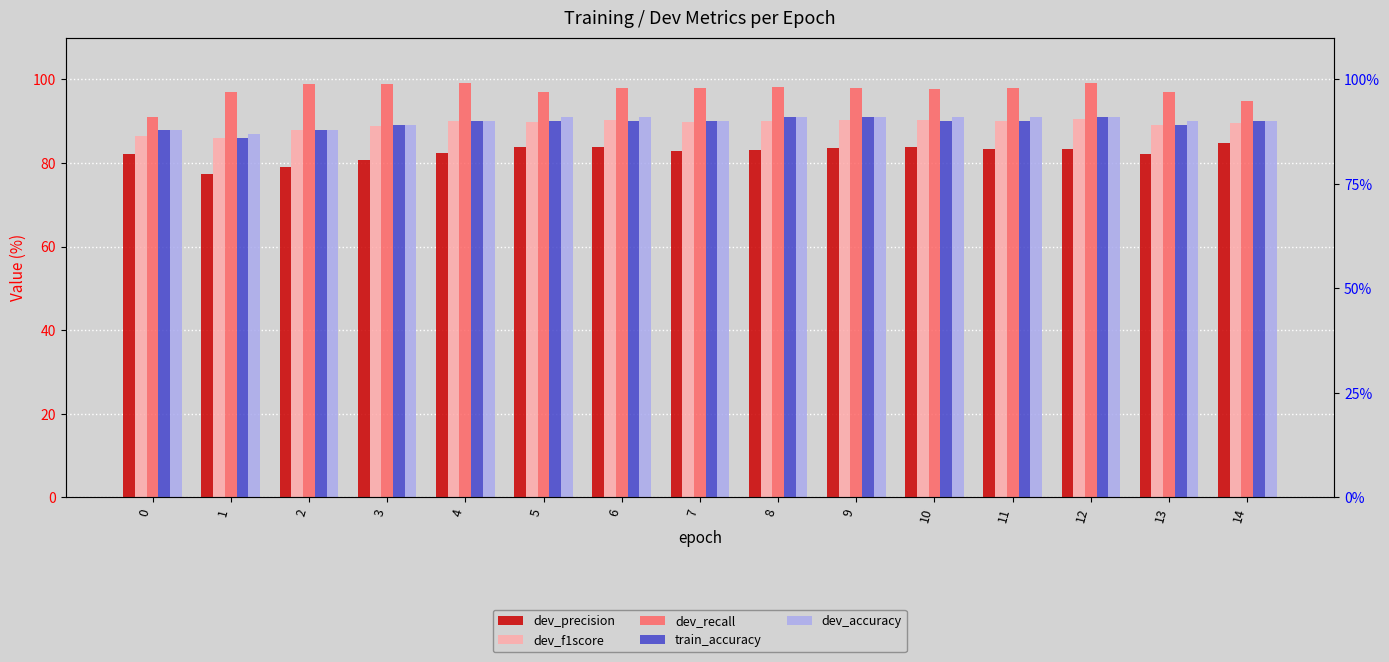

What is the difference between the maximum and minimum values in the train_accuracy series?

5.0